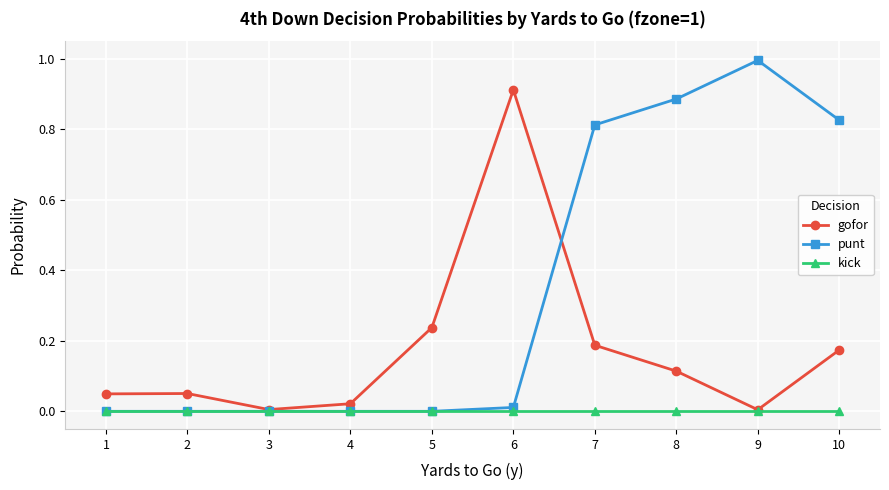

The value of punt at 7 is 1.3. True or false?

False